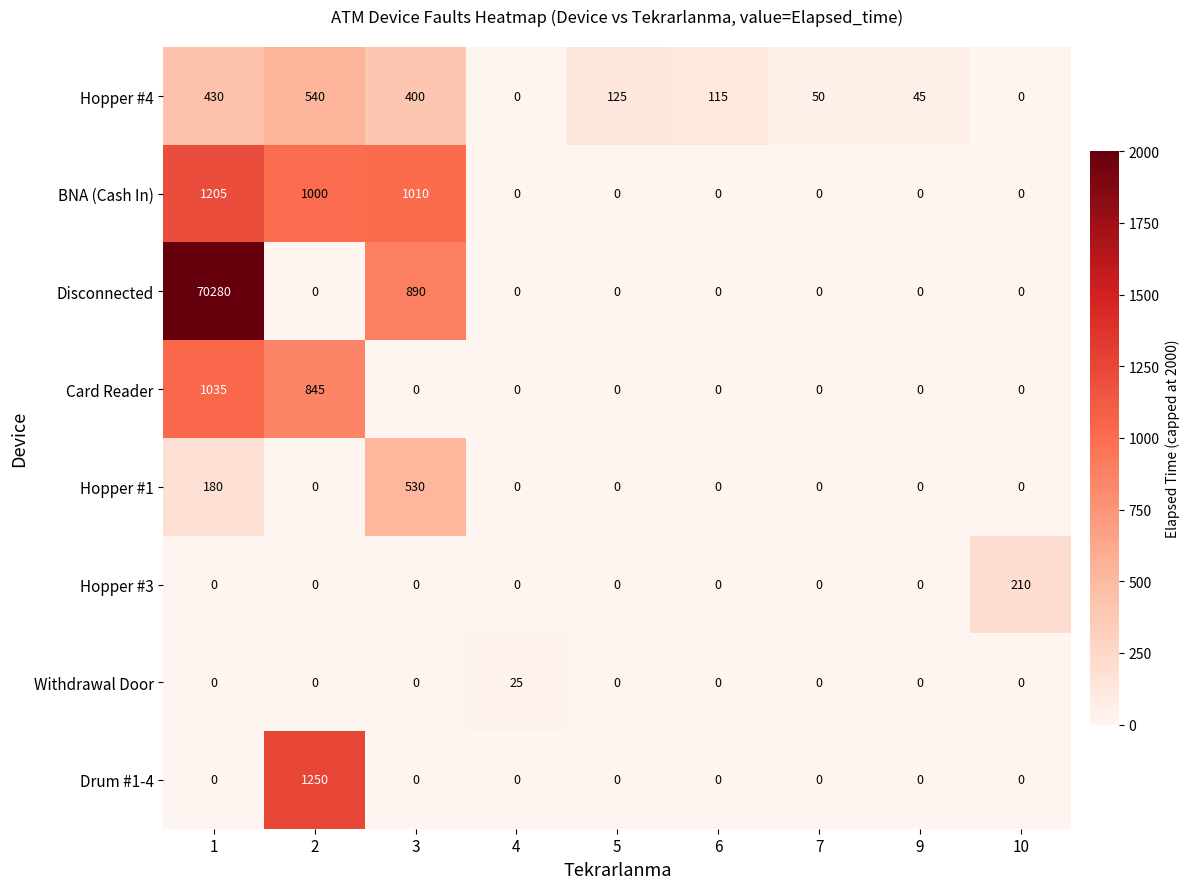

List the series in order of their peak value, highest first.

Disconnected, Drum #1-4, BNA (Cash In), Card Reader, Hopper #4, Hopper #1, Hopper #3, Withdrawal Door